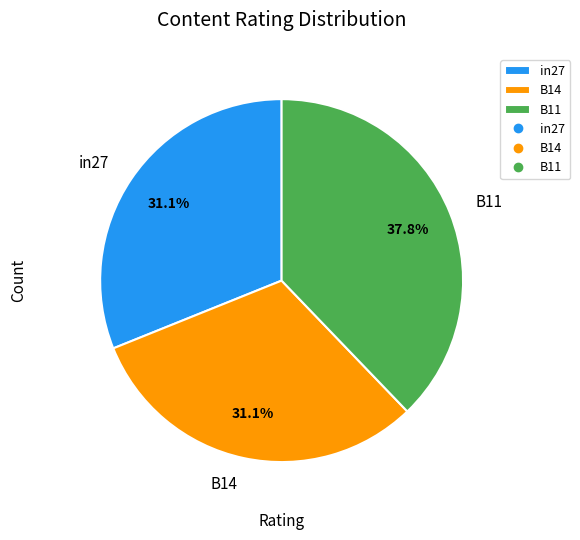

What is the largest slice in the pie chart?

B11